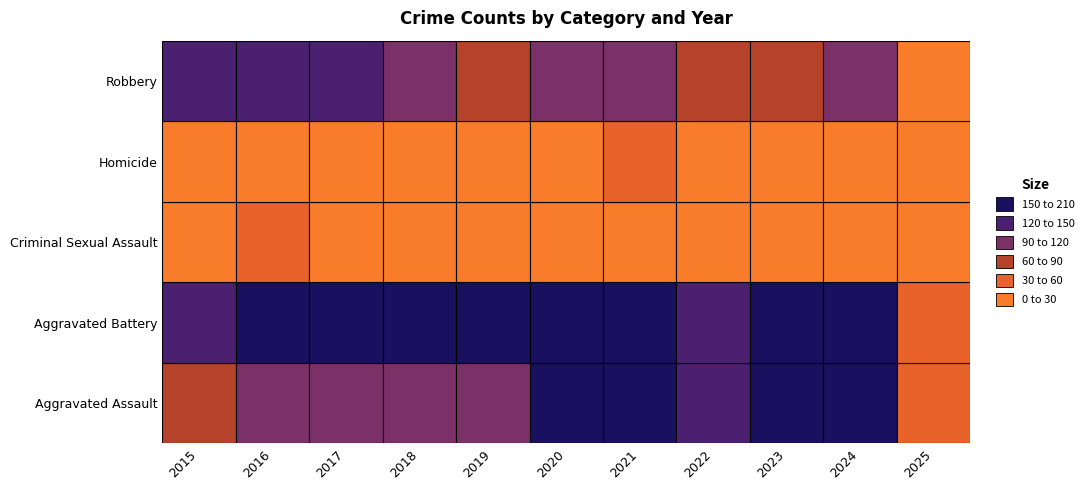

How many values in the Criminal Sexual Assault series exceed 19?

5